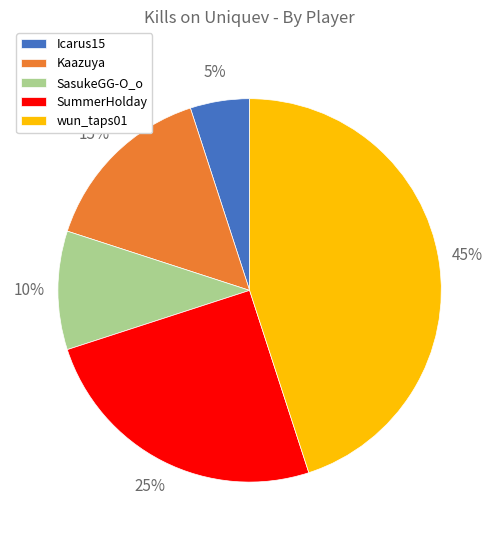

The SasukeGG-O_o slice represents 18% of the pie. True or false?

False